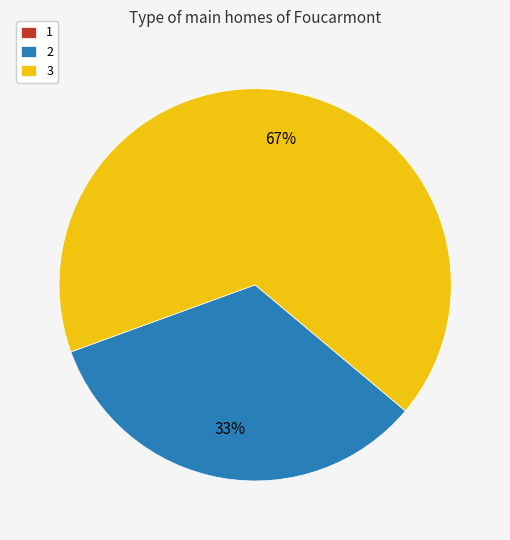

Which slice is the largest?

3